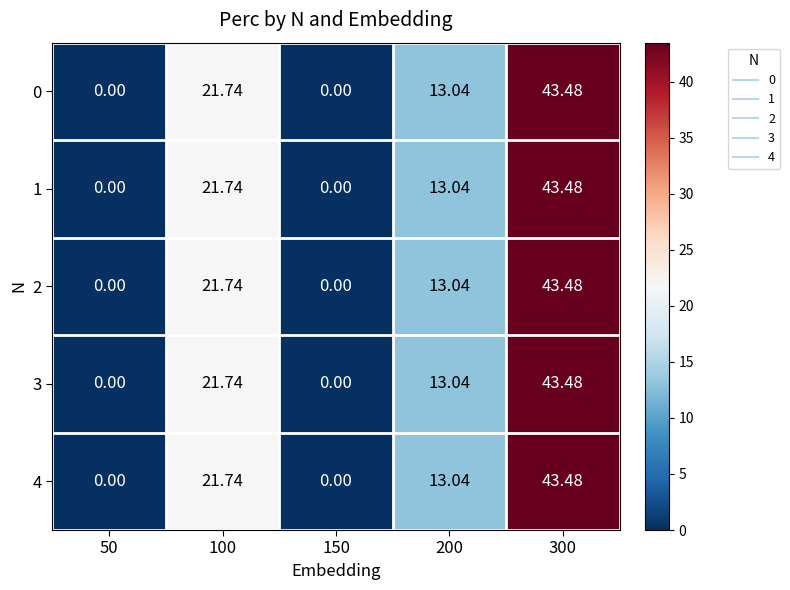

Reading left to right, what are all the values shown in this chart?

0: 50=0.0	100=21.7	150=0.0	200=13.0	300=43.5
1: 50=0.0	100=21.7	150=0.0	200=13.0	300=43.5
2: 50=0.0	100=21.7	150=0.0	200=13.0	300=43.5
3: 50=0.0	100=21.7	150=0.0	200=13.0	300=43.5
4: 50=0.0	100=21.7	150=0.0	200=13.0	300=43.5